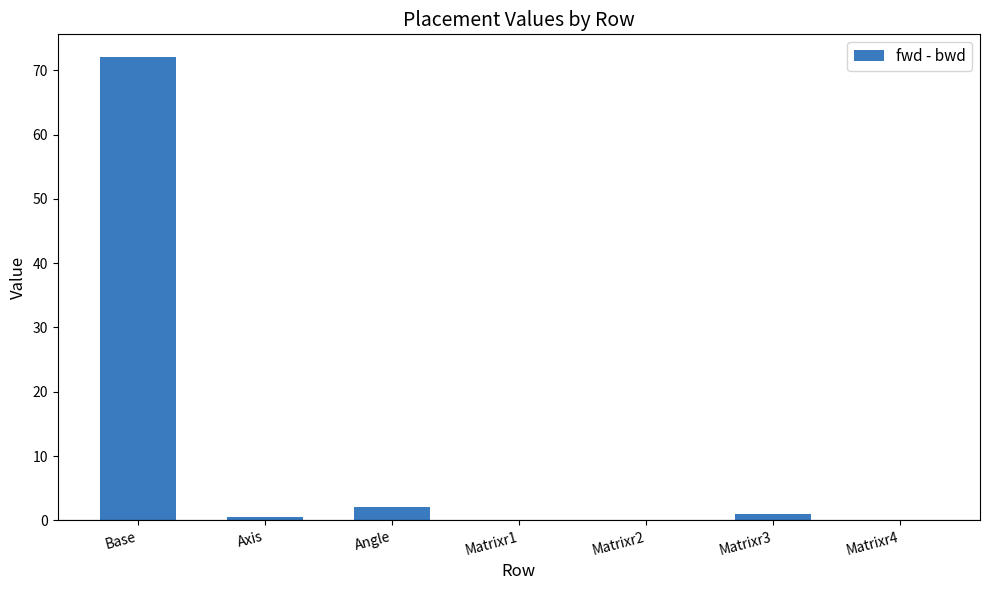

The chart shows a value of 2.1 at Angle. True or false?

True